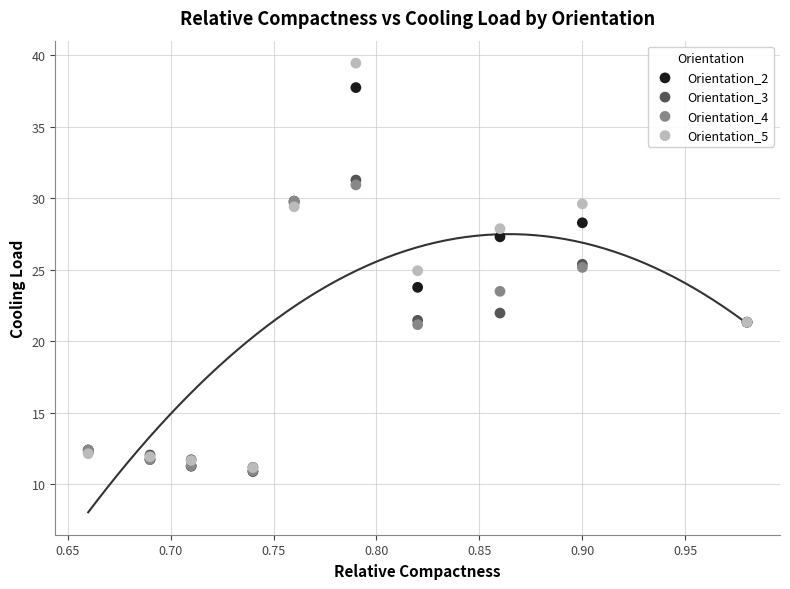

What are all the series names shown in the legend?

Orientation_2, Orientation_3, Orientation_4, Orientation_5